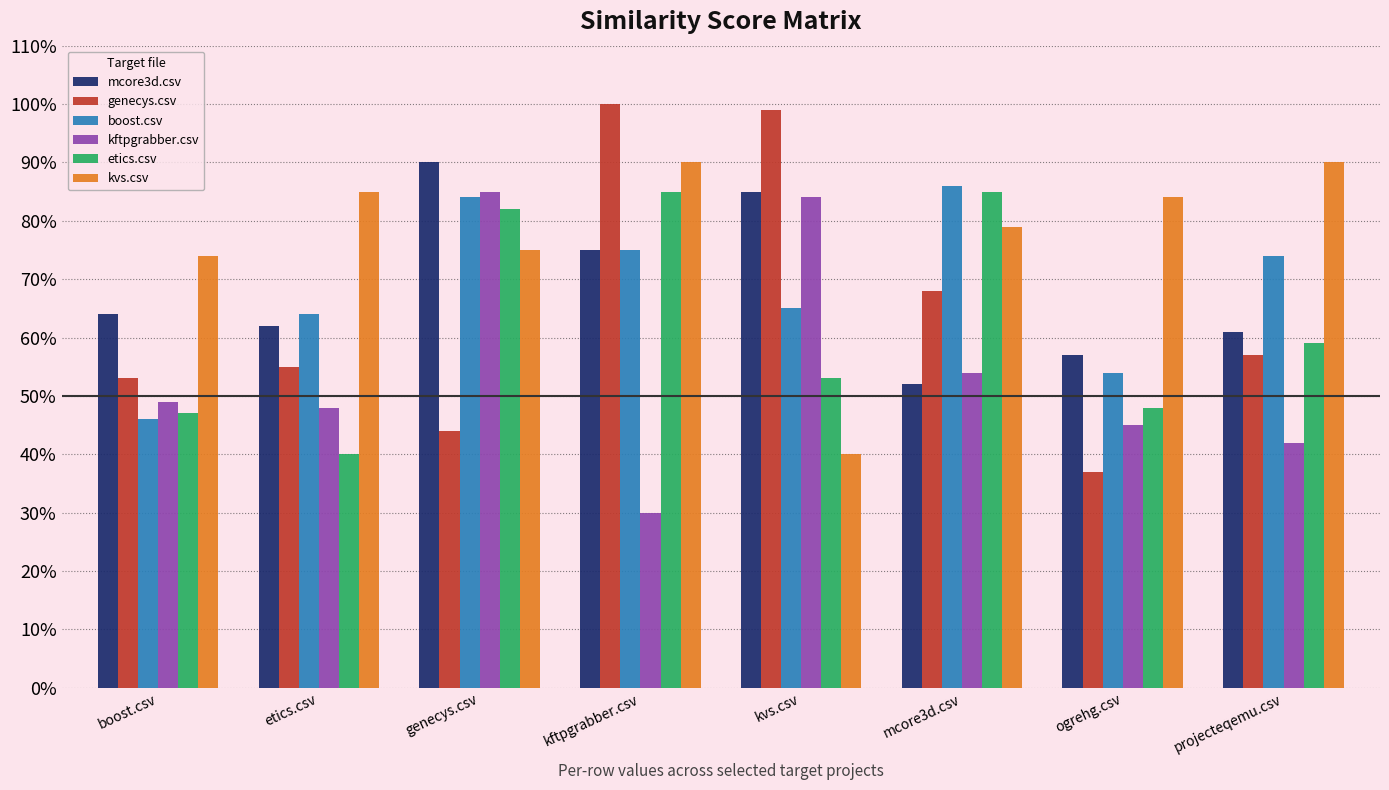

Reading left to right, extract all data points from this chart.

mcore3d.csv: 0.6	0.6	0.9	0.8	0.8	0.5	0.6	0.6
genecys.csv: 0.5	0.6	0.4	1.0	1.0	0.7	0.4	0.6
boost.csv: 0.5	0.6	0.8	0.8	0.7	0.9	0.5	0.7
kftpgrabber.csv: 0.5	0.5	0.8	0.3	0.8	0.5	0.5	0.4
etics.csv: 0.5	0.4	0.8	0.8	0.5	0.8	0.5	0.6
kvs.csv: 0.7	0.8	0.8	0.9	0.4	0.8	0.8	0.9